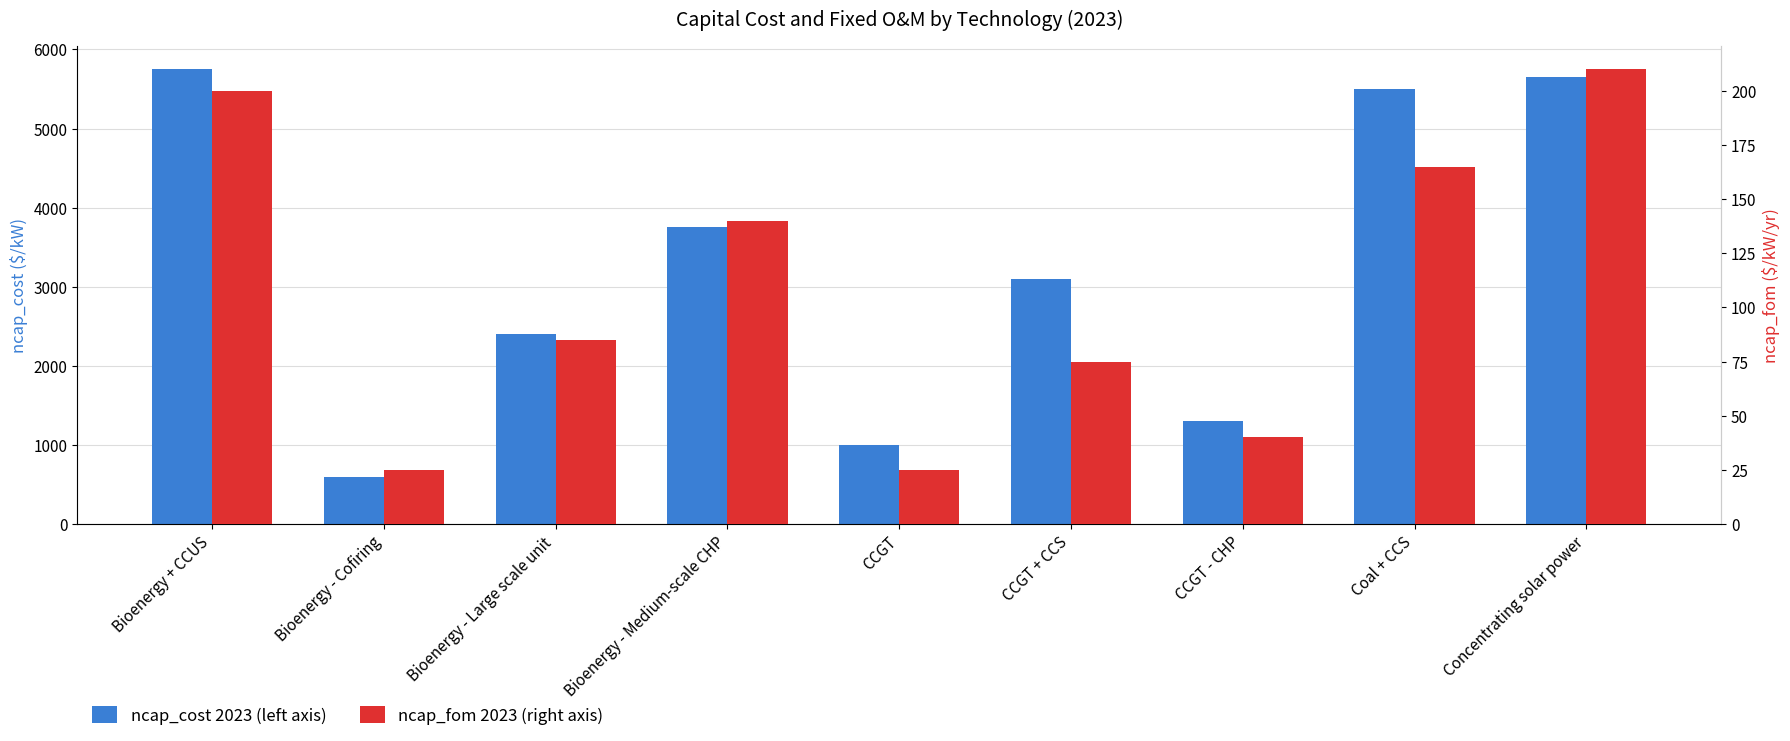

What is the maximum value for ncap_fom 2023 (right axis)?

210